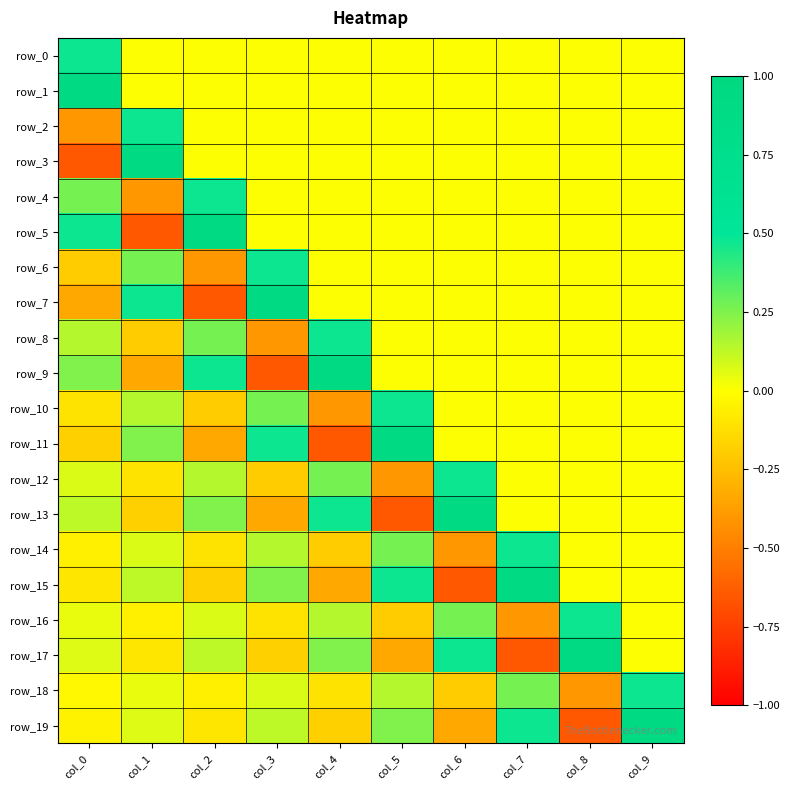

Where is row_17 nearest to the value 0?

col_9